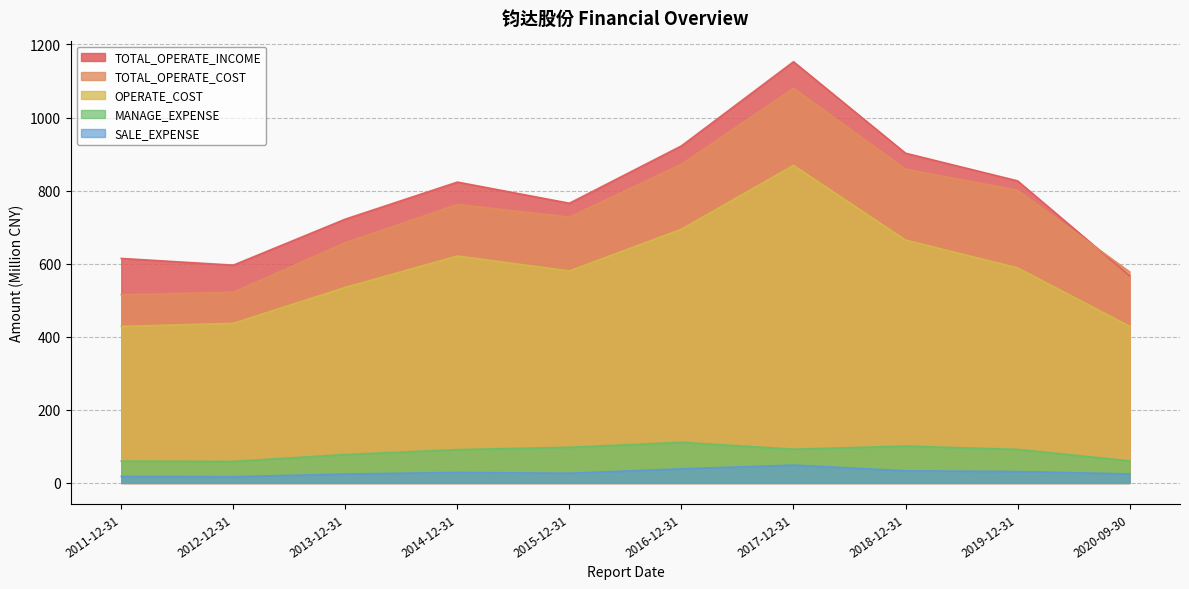

At 2015-12-31, list the series in order from largest to smallest.

TOTAL_OPERATE_INCOME, TOTAL_OPERATE_COST, OPERATE_COST, MANAGE_EXPENSE, SALE_EXPENSE